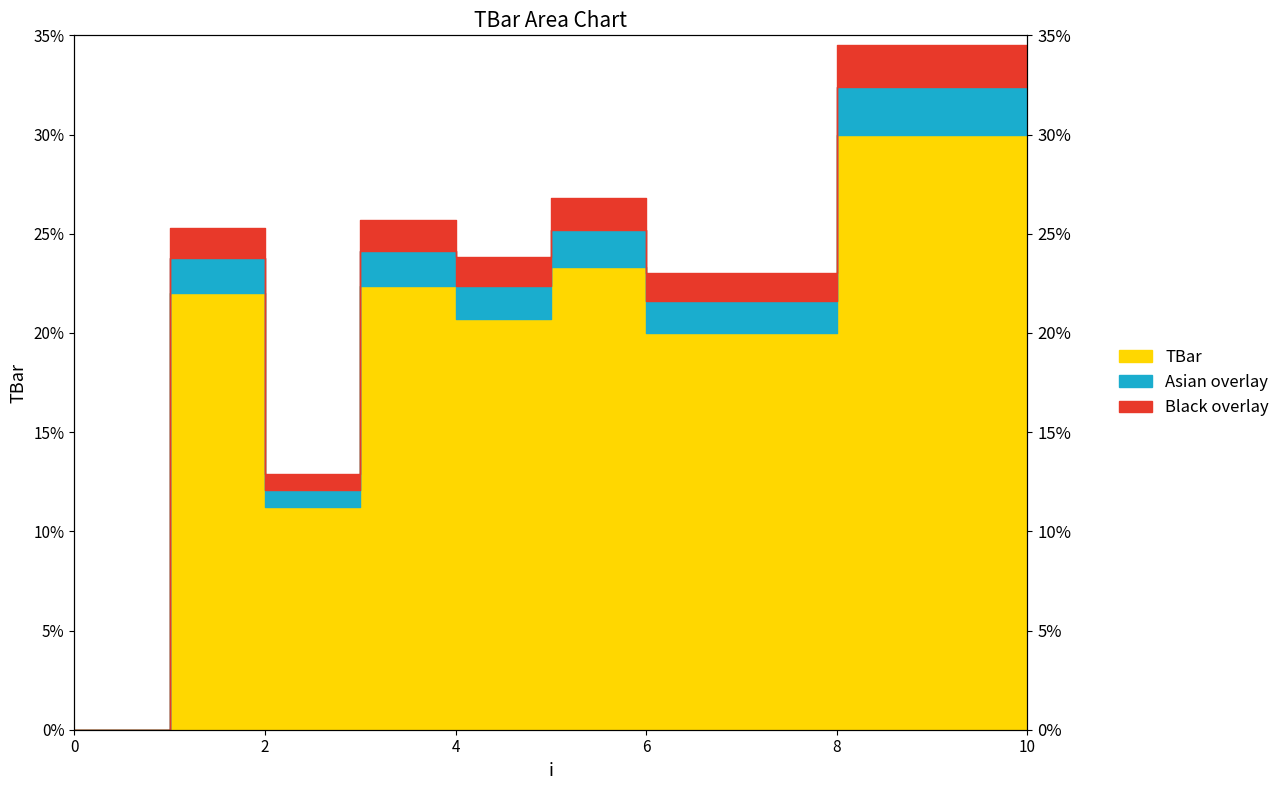

Where is the data nearest to the value 15?

2